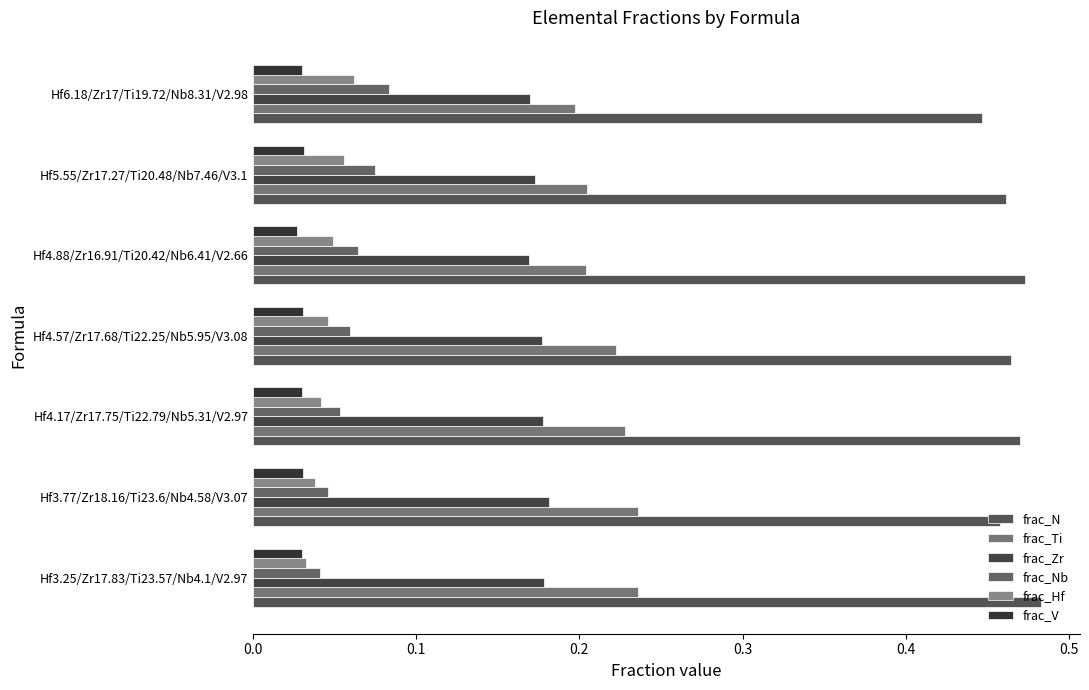

What are all the series names shown in the legend?

frac_N, frac_Ti, frac_Zr, frac_Nb, frac_Hf, frac_V